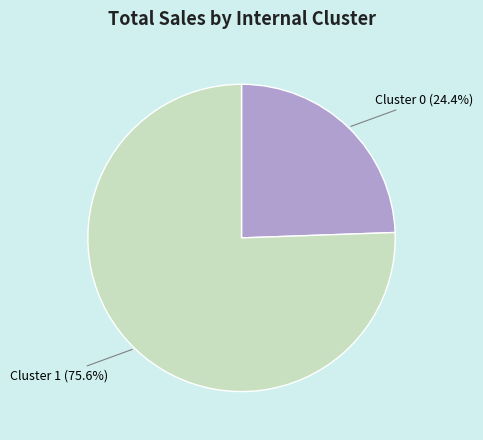

Count the number of slices in the pie.

2